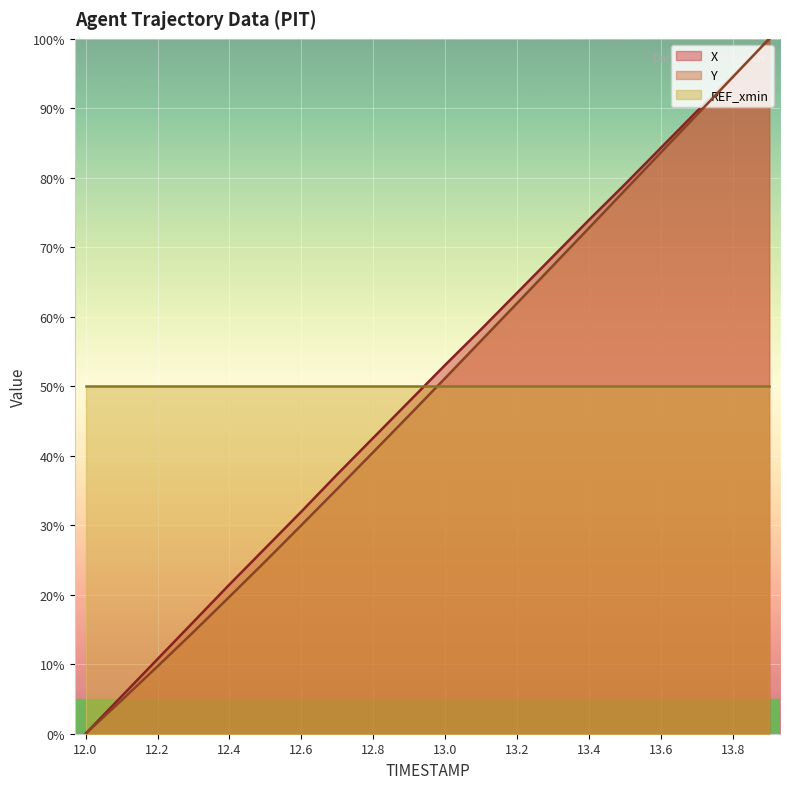

What is the greatest value displayed?

100.0